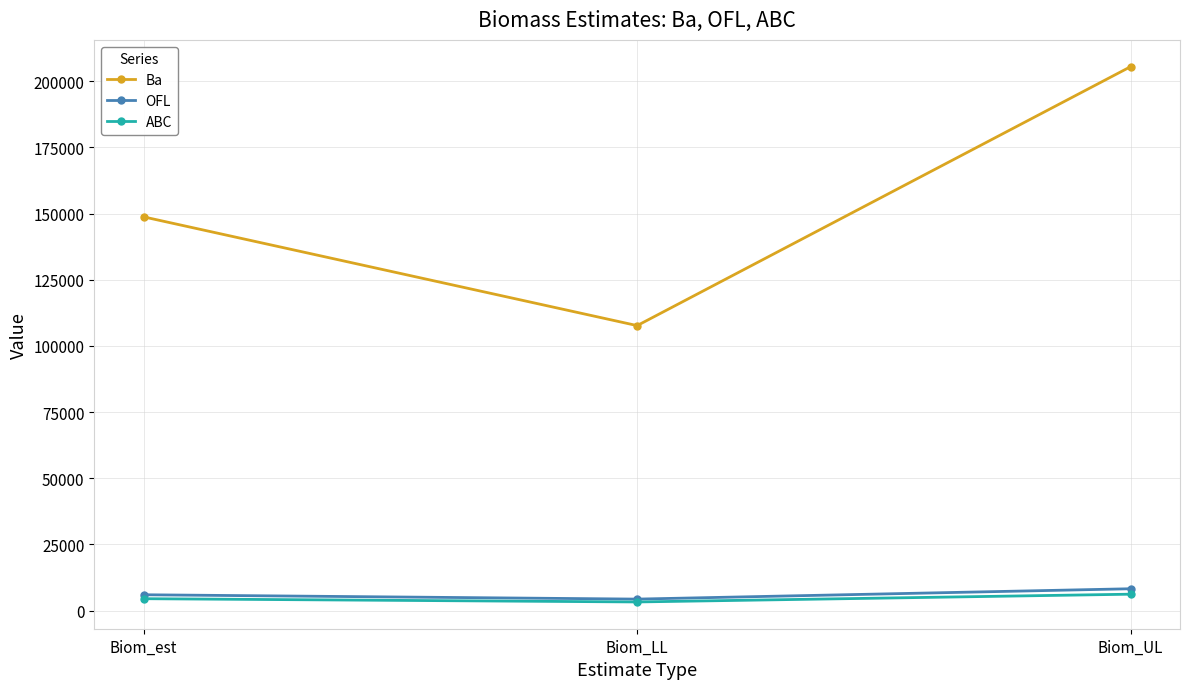

Is this an area chart (filled region under the line)?

No